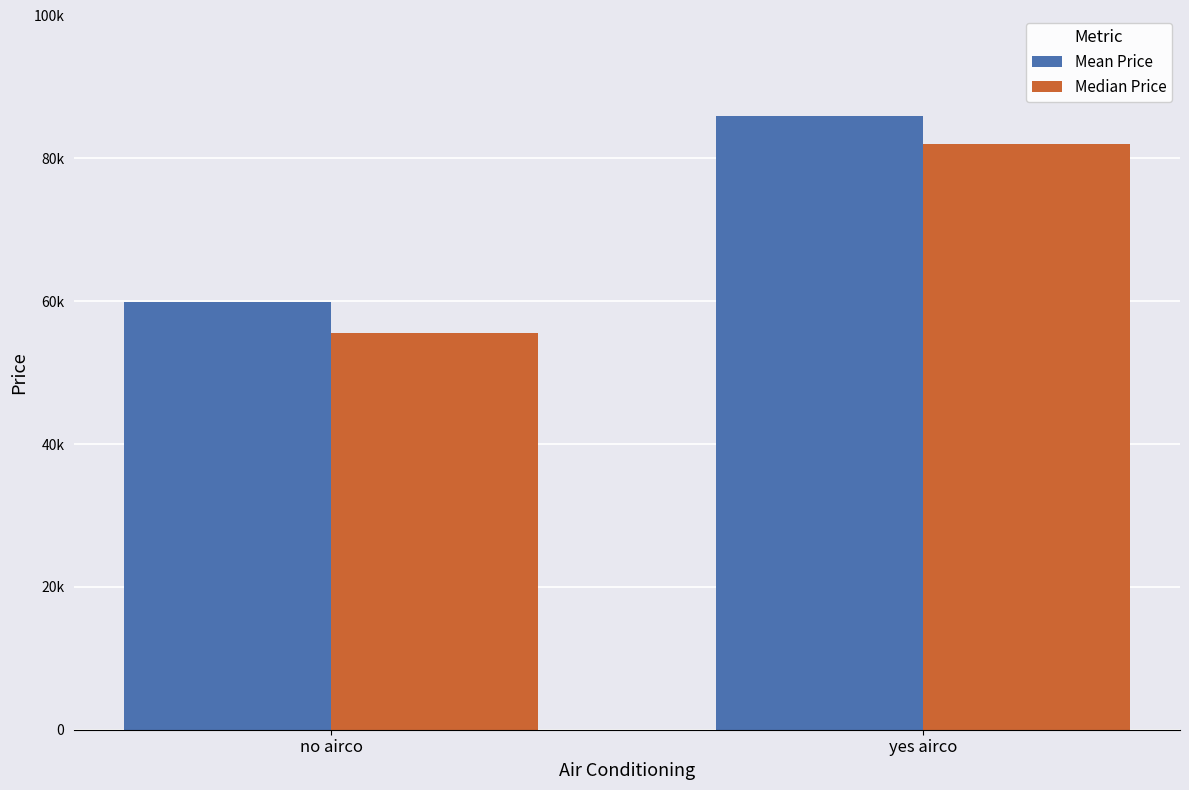

What position from the right is no airco?

2